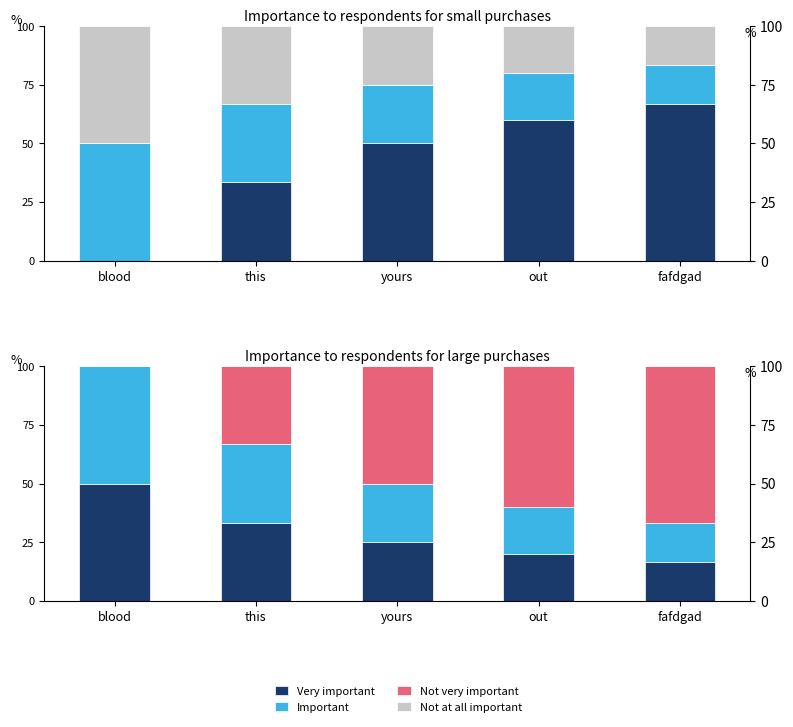

Reading left to right, list all the values displayed in this chart.

Very important: blood=50.0	this=33.3	yours=25.0	out=20.0	fafdgad=16.7
Important: blood=50.0	this=33.3	yours=25.0	out=20.0	fafdgad=16.7
Not very important: blood=0.0	this=33.3	yours=50.0	out=60.0	fafdgad=66.7
Not at all important: blood=0.0	this=0.0	yours=0.0	out=0.0	fafdgad=0.0